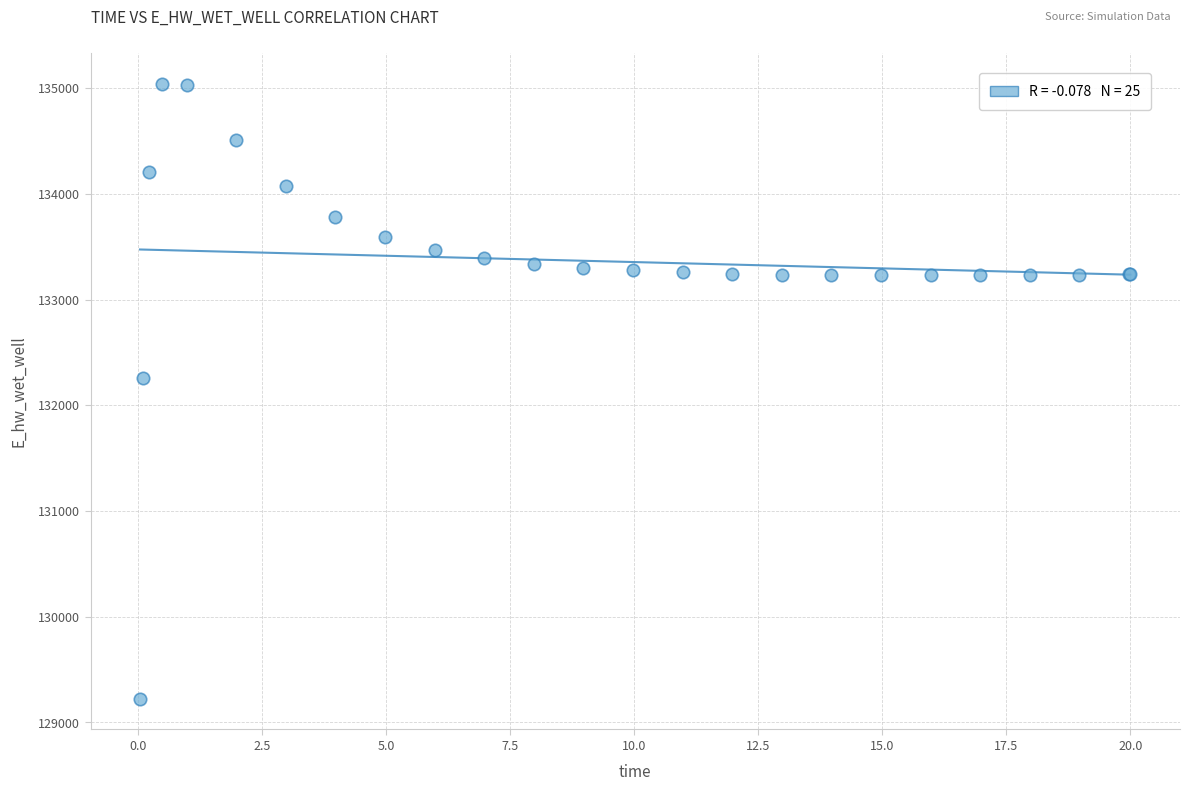

What Y value in the scatter plot is closest to 132132?

132259.7